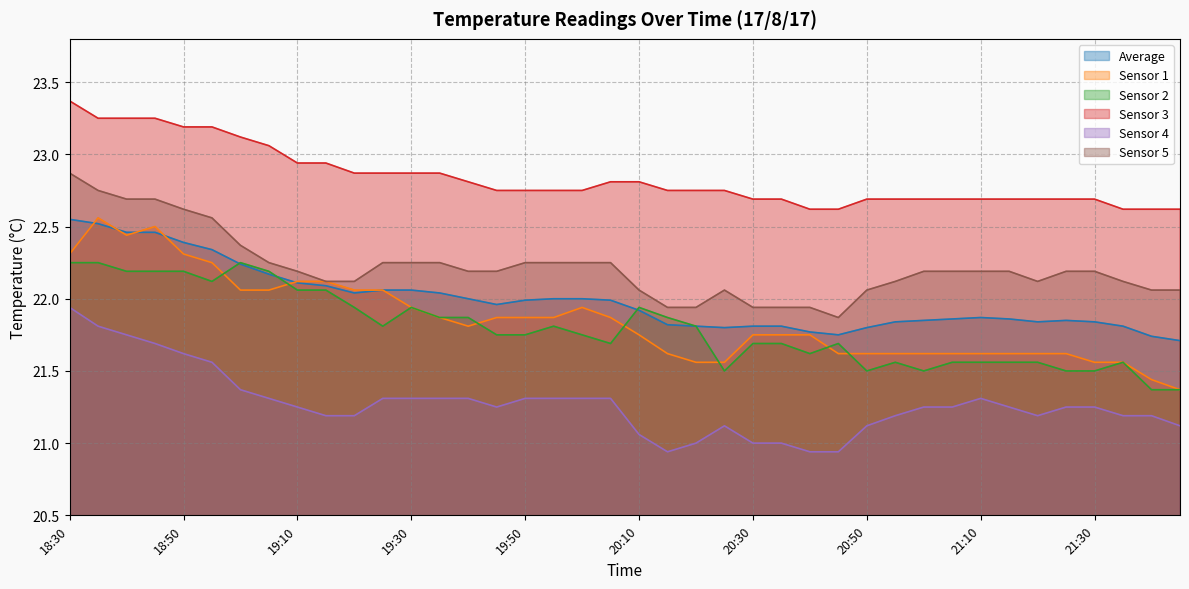

Which series ends up on top after the final intersection of Sensor 1 and Sensor 2?

Sensor 1